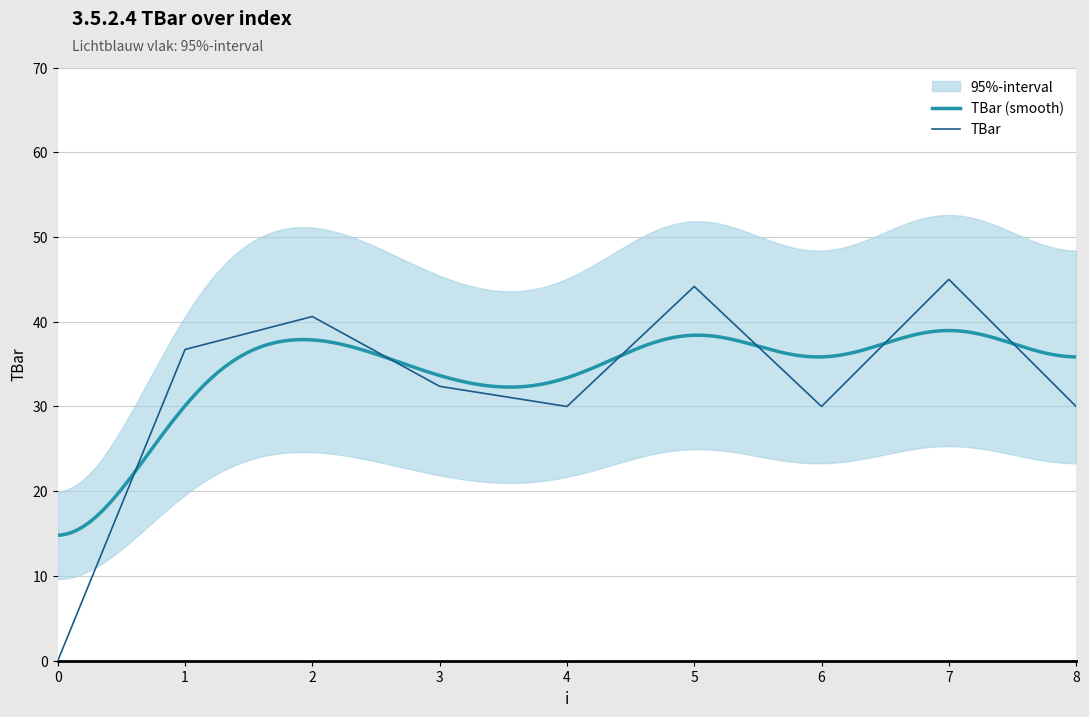

What is the maximum value shown in the chart?

45.0